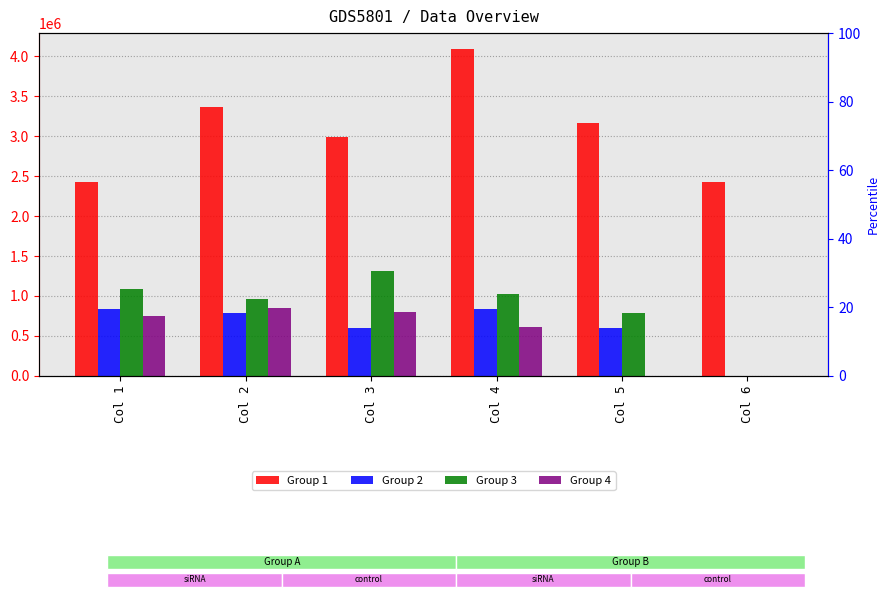

Reading left to right, transcribe all the data shown in this chart.

Group 1: Col 1=2422342	Col 2=3361214	Col 3=2986643	Col 4=4085710	Col 5=3161596	Col 6=2422342
Group 2: Col 1=834664	Col 2=785107	Col 3=601525	Col 4=834664	Col 5=601525	Col 6=0
Group 3: Col 1=1084704	Col 2=963838	Col 3=1318519	Col 4=1020295	Col 5=781723	Col 6=0
Group 4: Col 1=749951	Col 2=844007	Col 3=793886	Col 4=608255	Col 5=0	Col 6=0